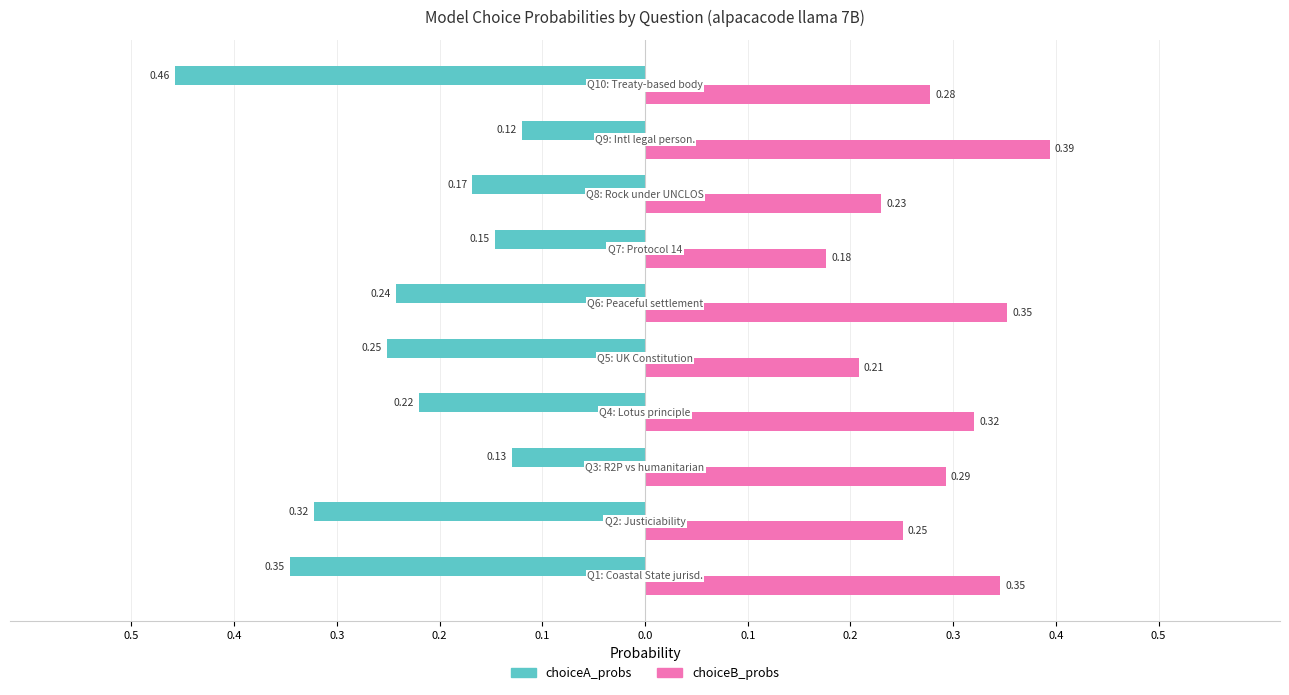

What are all the series names shown in the legend?

choiceA_probs, choiceB_probs